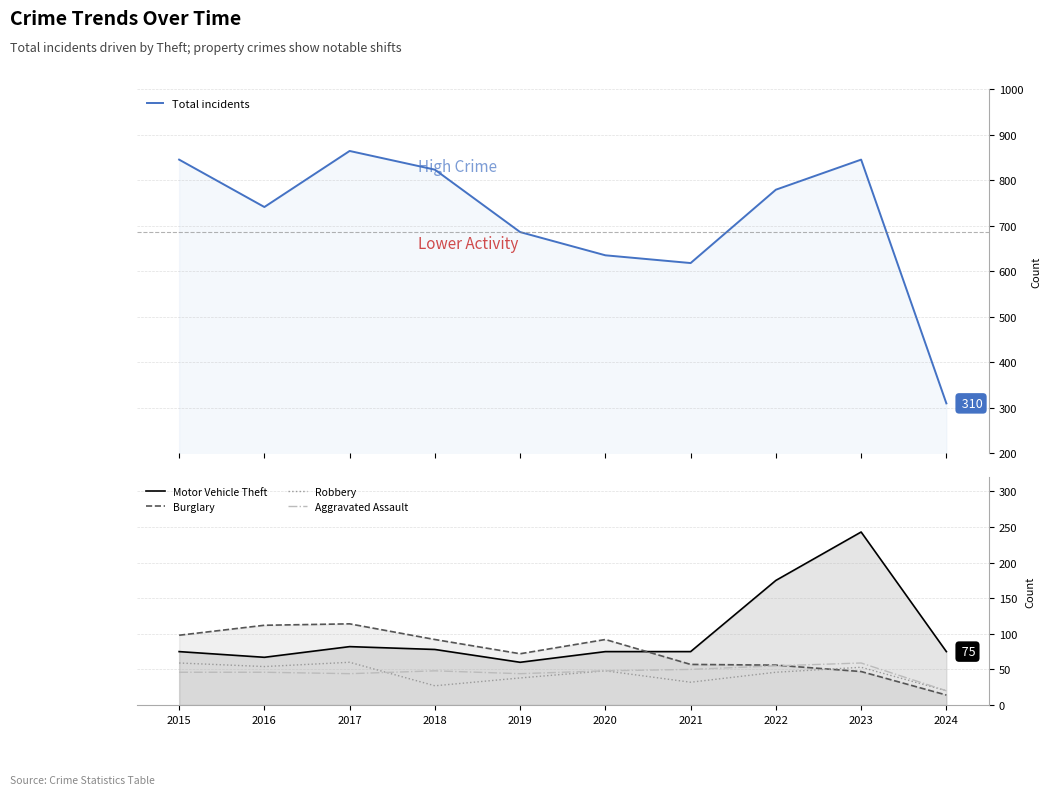

Reading right to left, transcribe all the data shown in this chart.

Total incidents: 2024=310	2023=845	2022=779	2021=618	2020=635	2019=686	2018=823	2017=864	2016=741	2015=845
Motor Vehicle Theft: 2024=75	2023=243	2022=175	2021=75	2020=75	2019=60	2018=78	2017=82	2016=67	2015=75
Burglary: 2024=14	2023=47	2022=56	2021=57	2020=92	2019=72	2018=92	2017=114	2016=112	2015=98
Robbery: 2024=20	2023=53	2022=46	2021=32	2020=48	2019=38	2018=27	2017=60	2016=54	2015=59
Aggravated Assault: 2024=20	2023=59	2022=55	2021=50	2020=48	2019=44	2018=48	2017=44	2016=46	2015=46